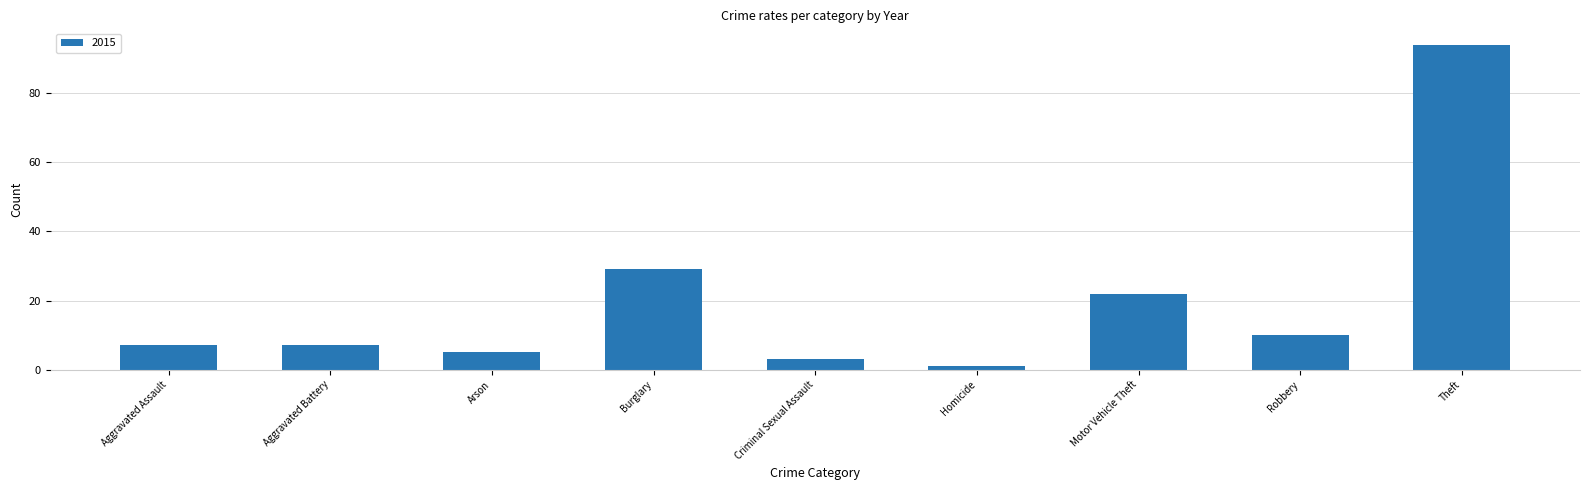

What is the label of the 2nd bar from the left?

Aggravated Battery